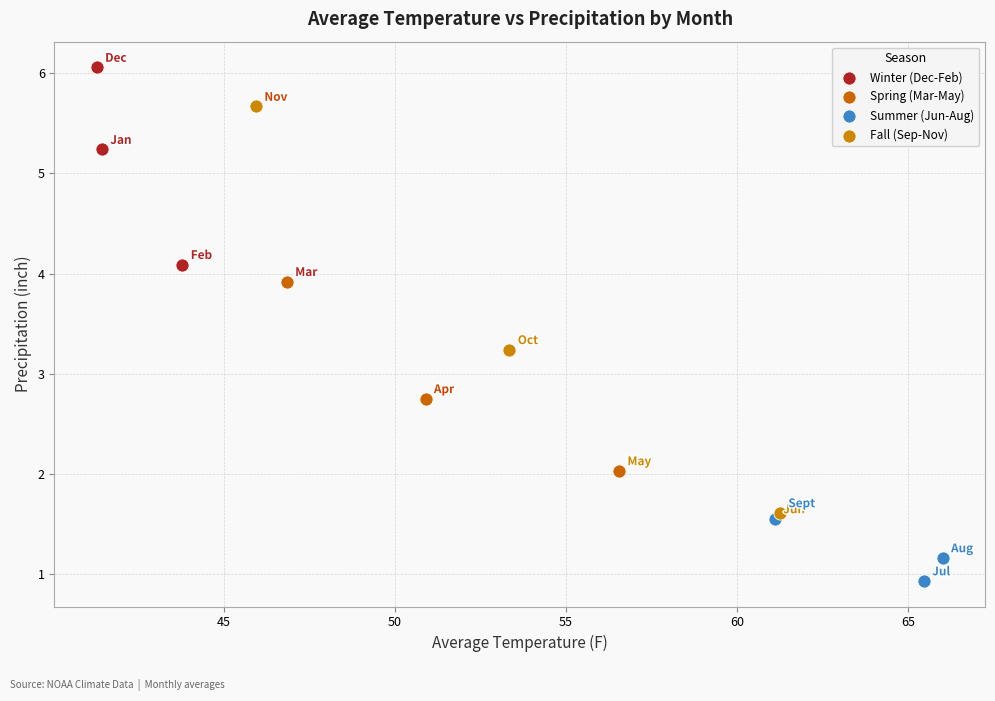

Which series reaches the maximum Y coordinate?

Winter (Dec-Feb)